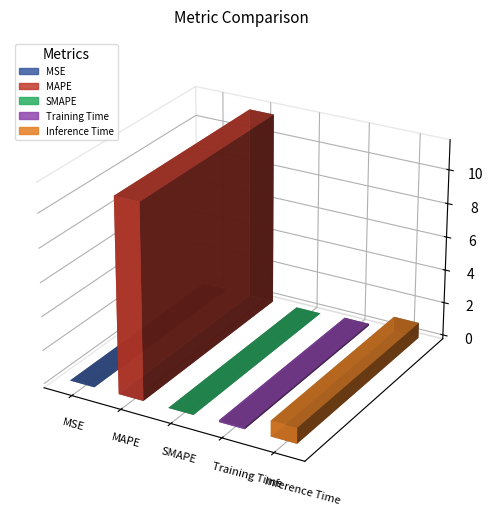

What is the change in value from SMAPE to Inference Time?

+0.9